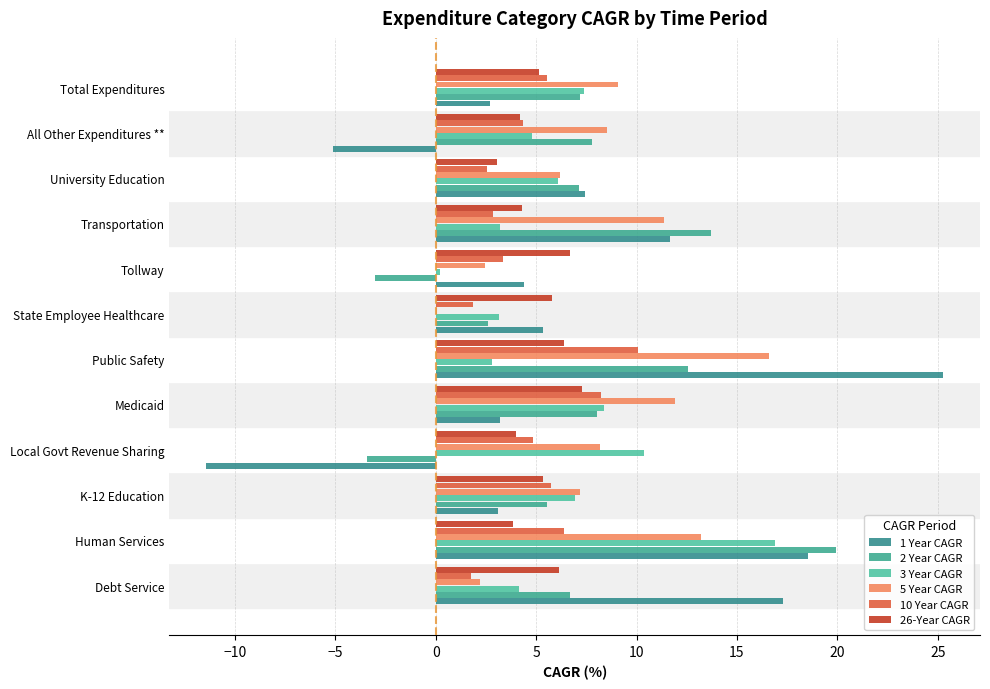

At how many categories does at least one series exceed 6?

11